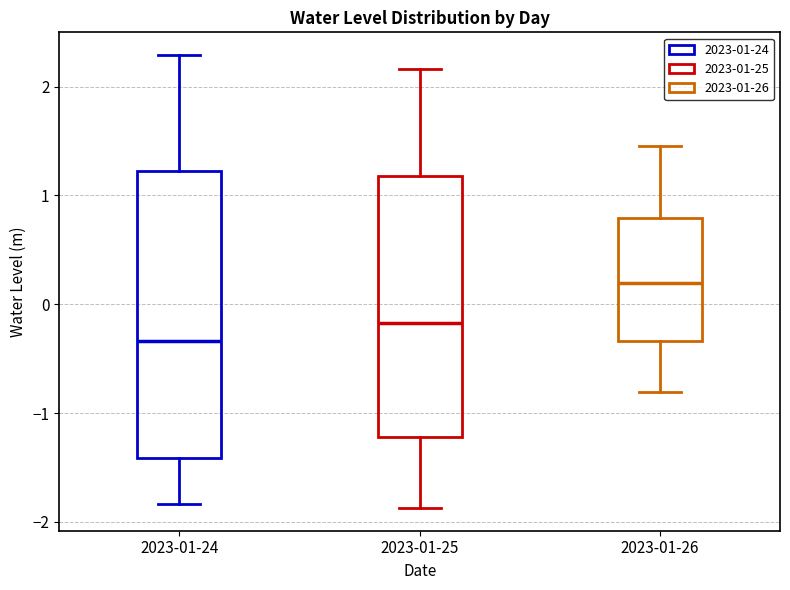

Where does the upper whisker of the box for 2023-01-25 end on the y-axis? The values are not printed on the chart, so give them approximately, as read against the axis.

2.2